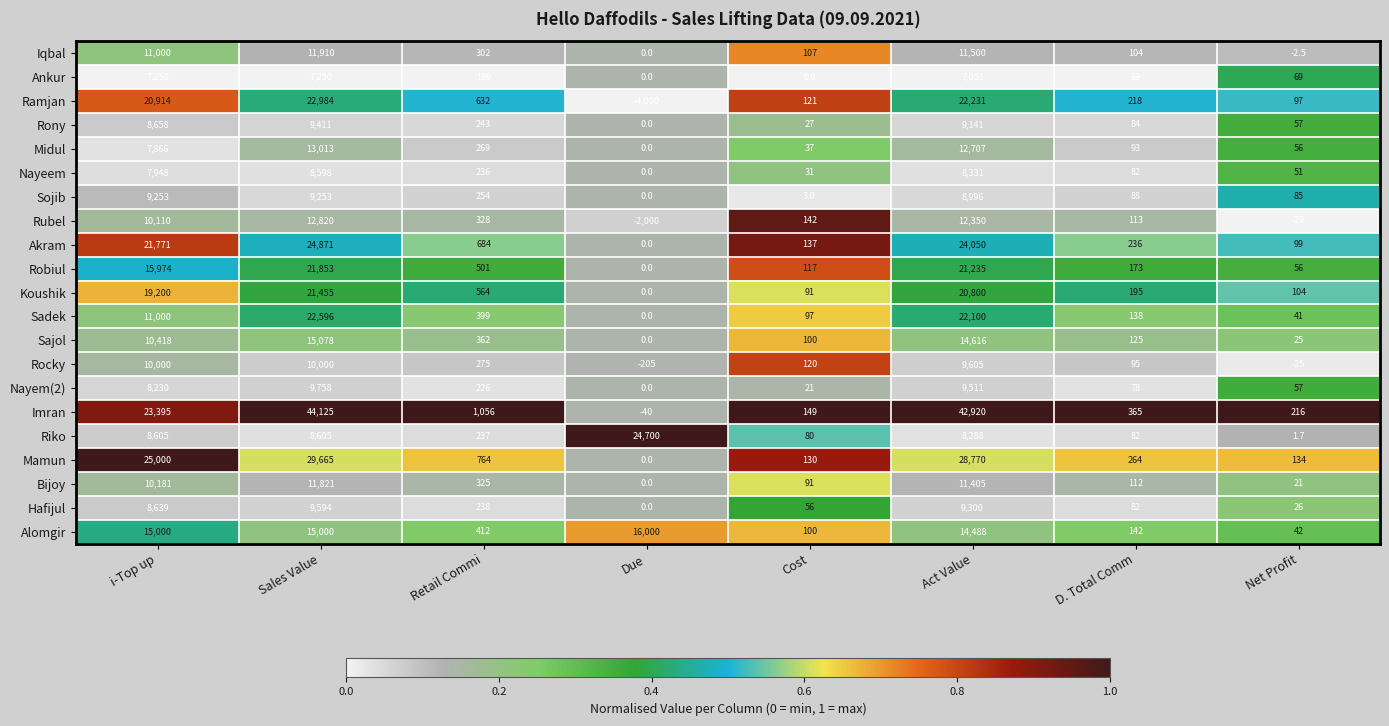

Is it true that Nayem(2) equals 21.0 at Cost?

True